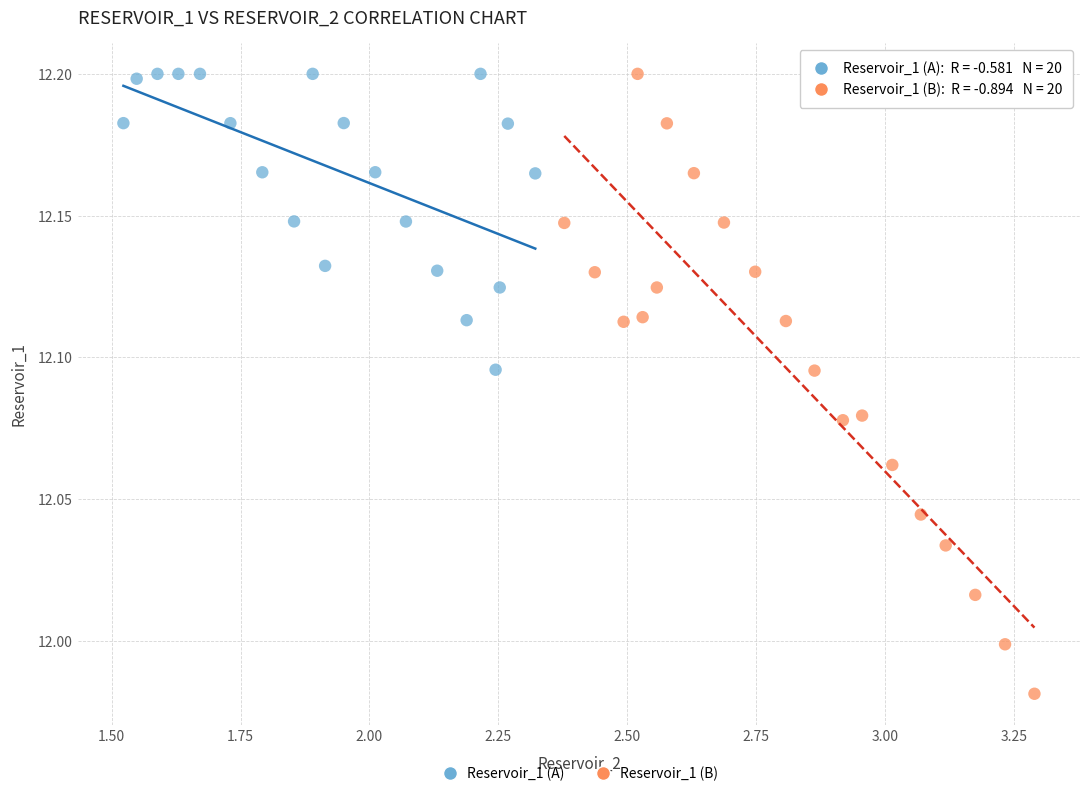

Which series has the largest Y range (max minus min)?

Reservoir_1 (B)